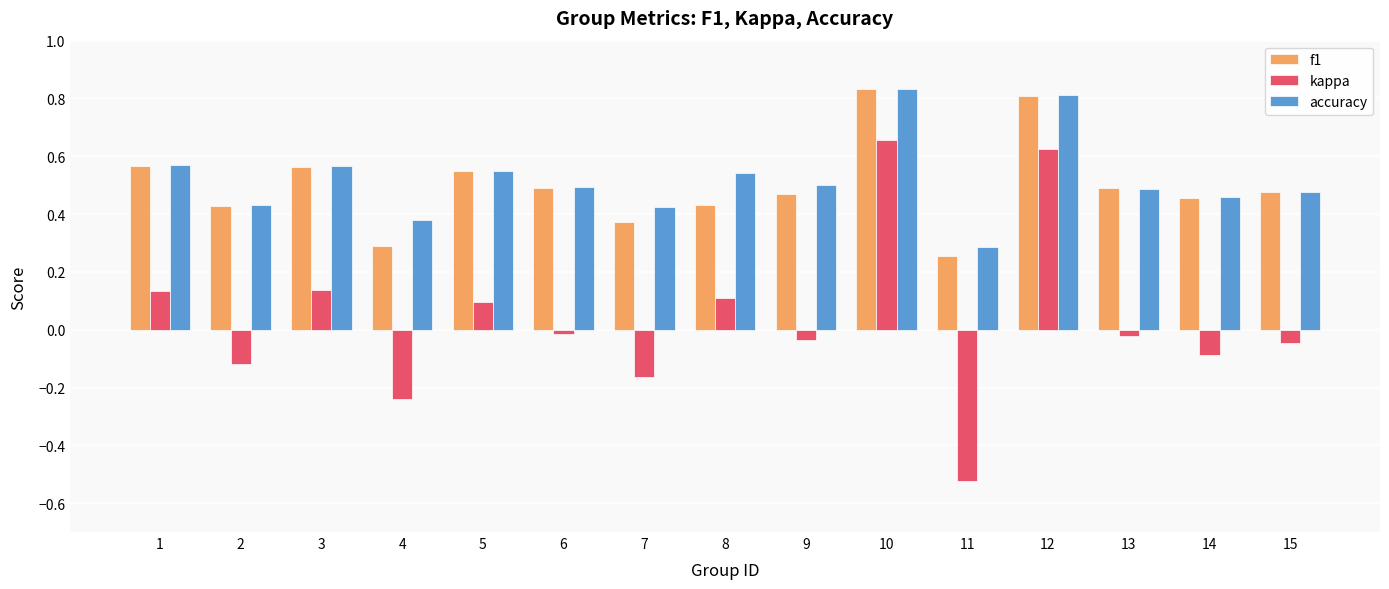

Which category has the lowest value in the f1 series?

11